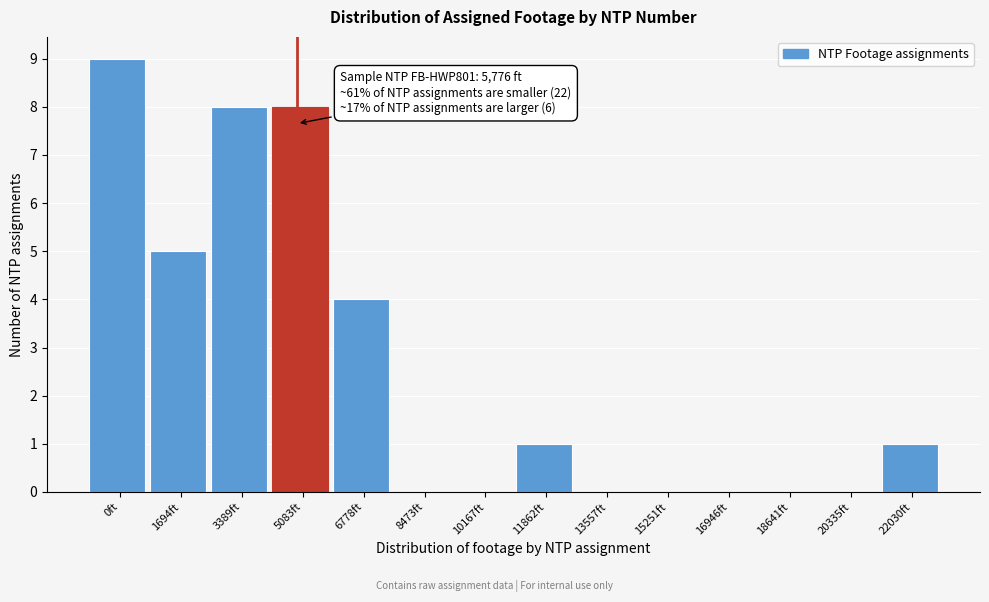

Reading left to right, transcribe all the data shown in this chart.

0ft=9	1694ft=5	3389ft=8	5083ft=8	6778ft=4	8473ft=0	10167ft=0	11862ft=1	13557ft=0	15251ft=0	16946ft=0	18641ft=0	20335ft=0	22030ft=1